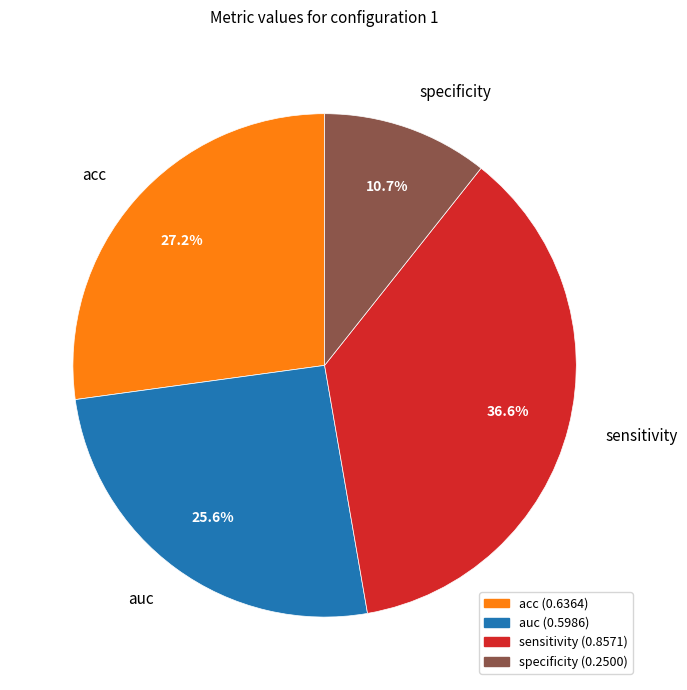

Do auc and acc together represent more than half of the pie?

Yes